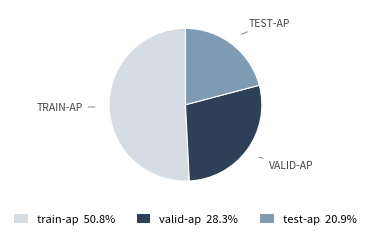

Do test-ap 20.9% and valid-ap 28.3% together represent more than half of the pie?

No